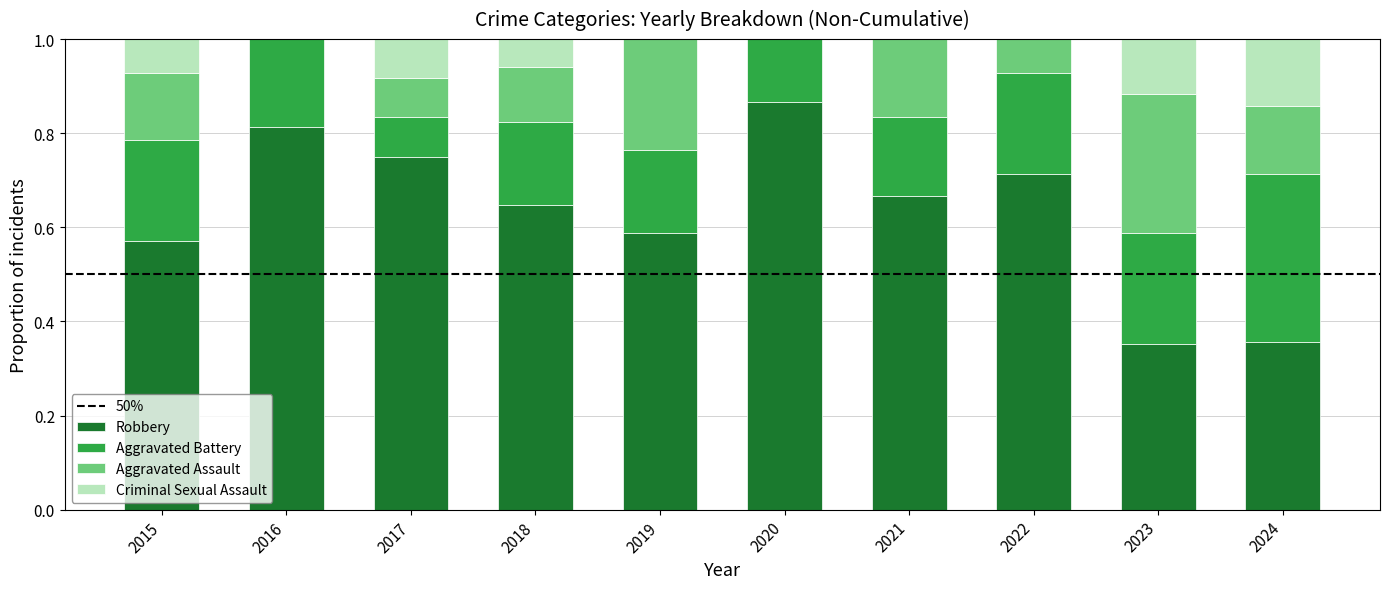

What is the total value across all series at 2021?

1.0